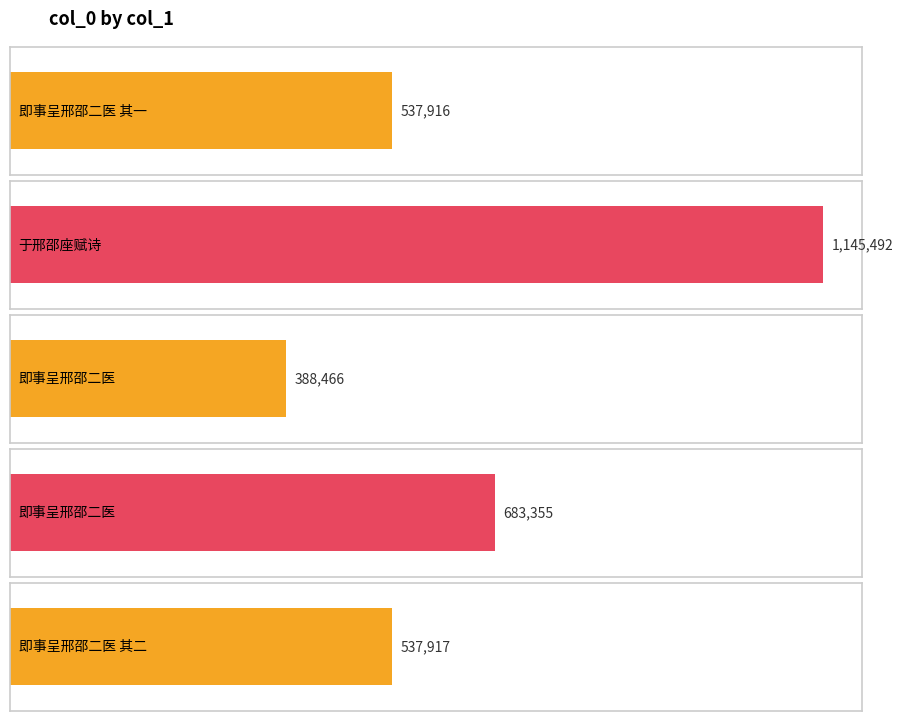

The chart shows a value of 571797 at 即事呈邢邵二医. True or false?

False